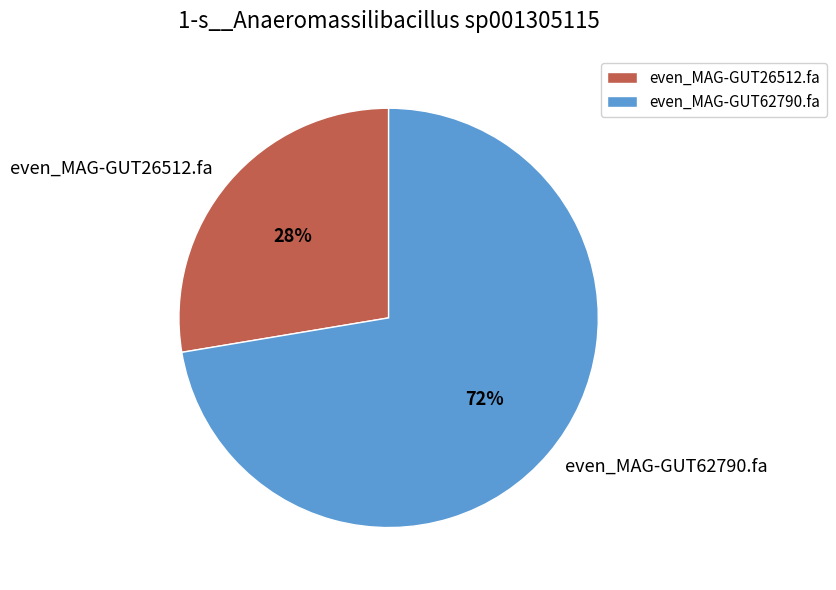

To the nearest percent, what is the combined percentage of even_MAG-GUT62790.fa and even_MAG-GUT26512.fa?

100%